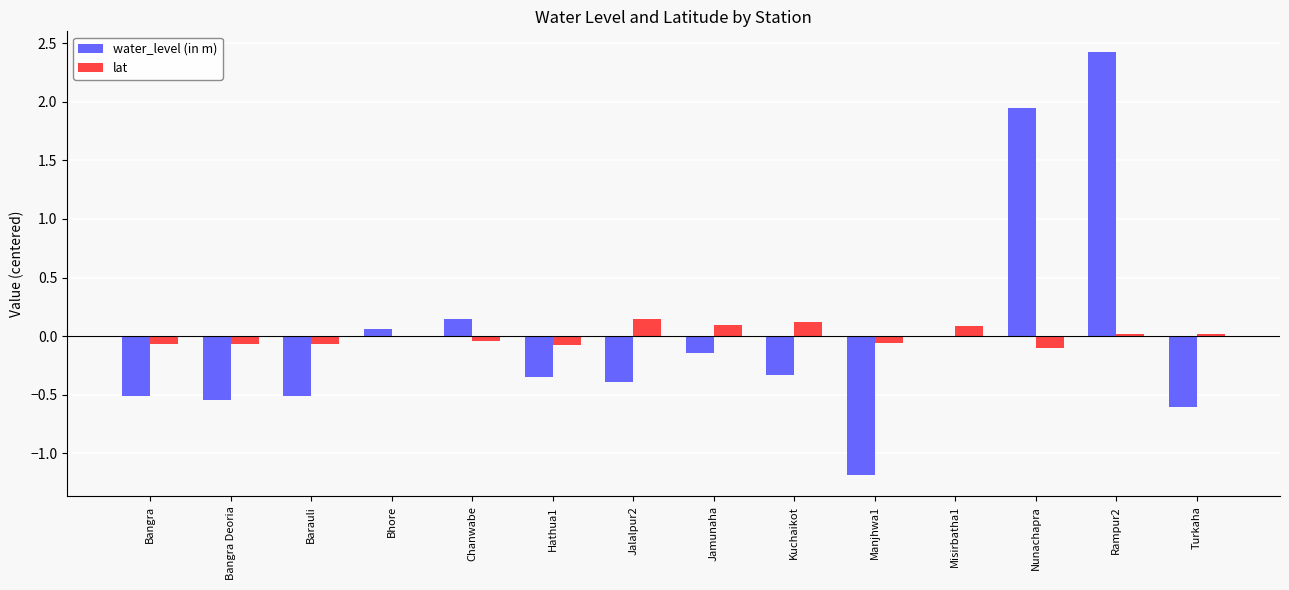

What is the greatest value displayed?

2.4